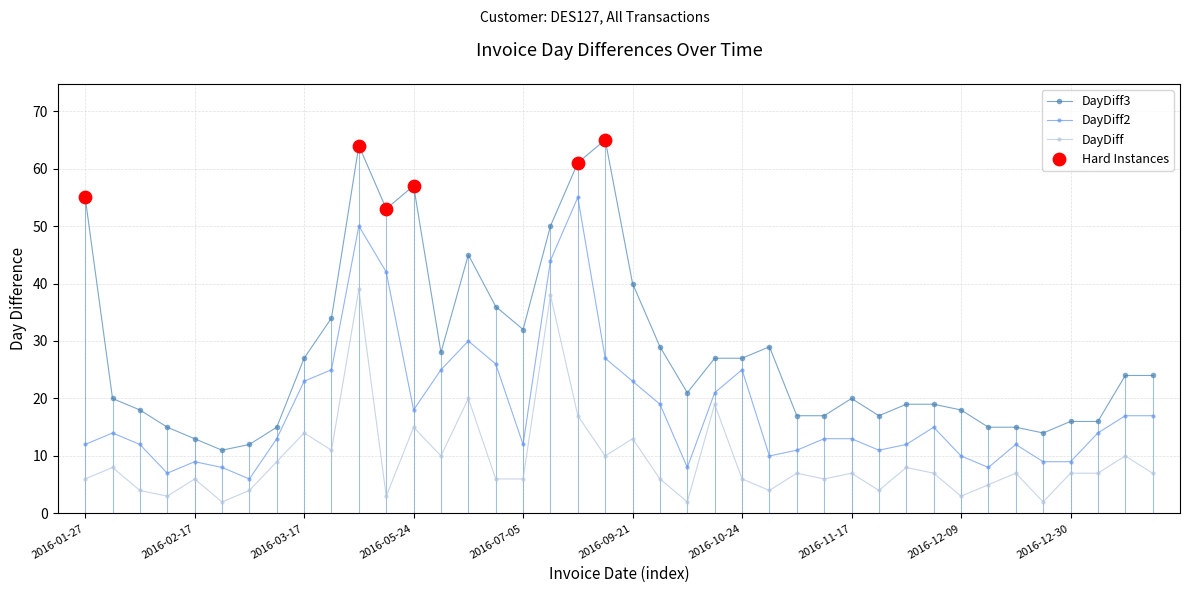

True or false: DayDiff3 has more than 2 points higher than both neighbors.

True